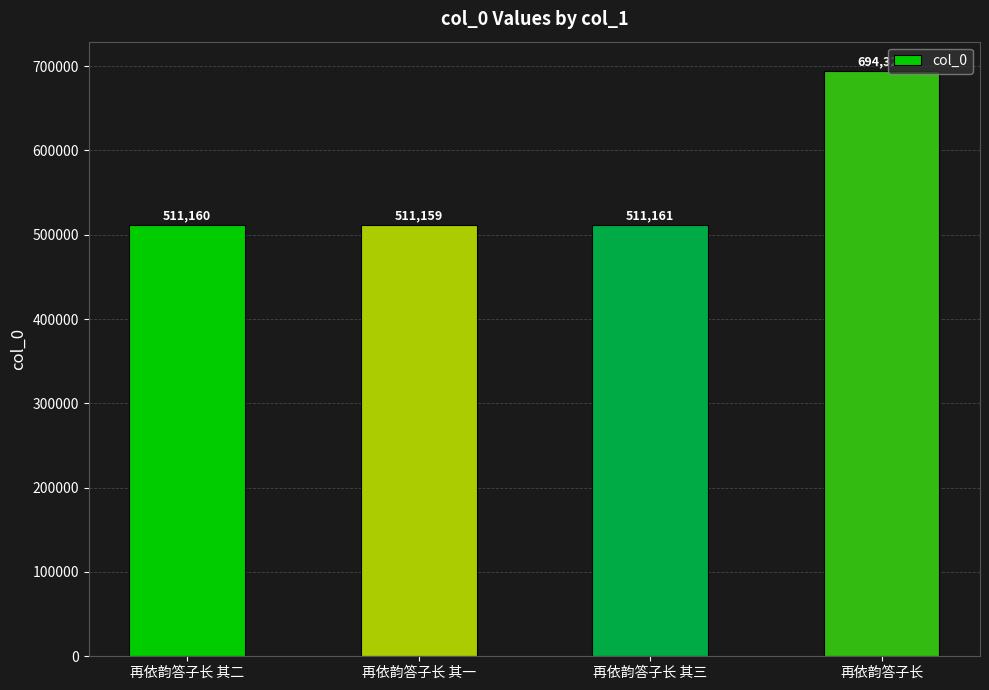

How many data points does each series have?

4